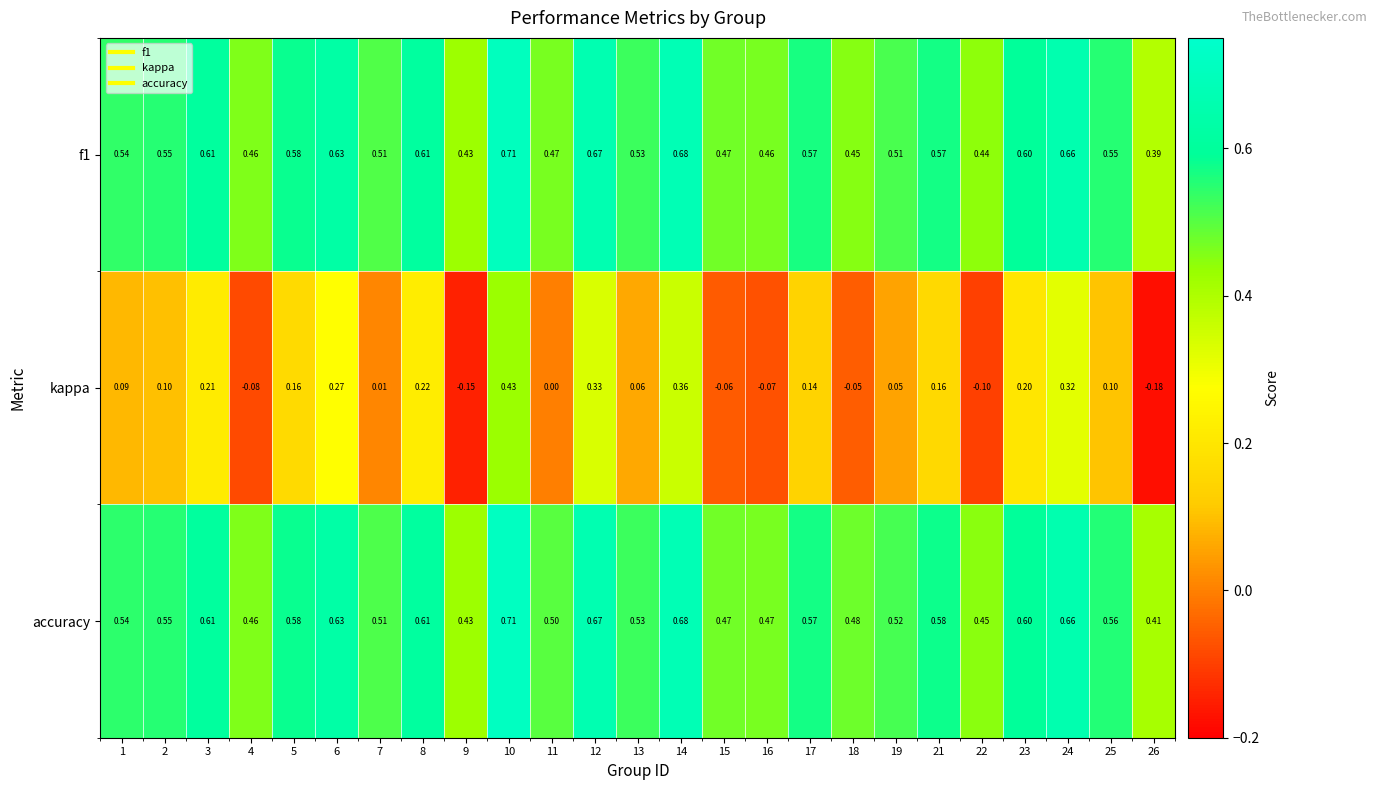

Which category has the highest value across all series?

10